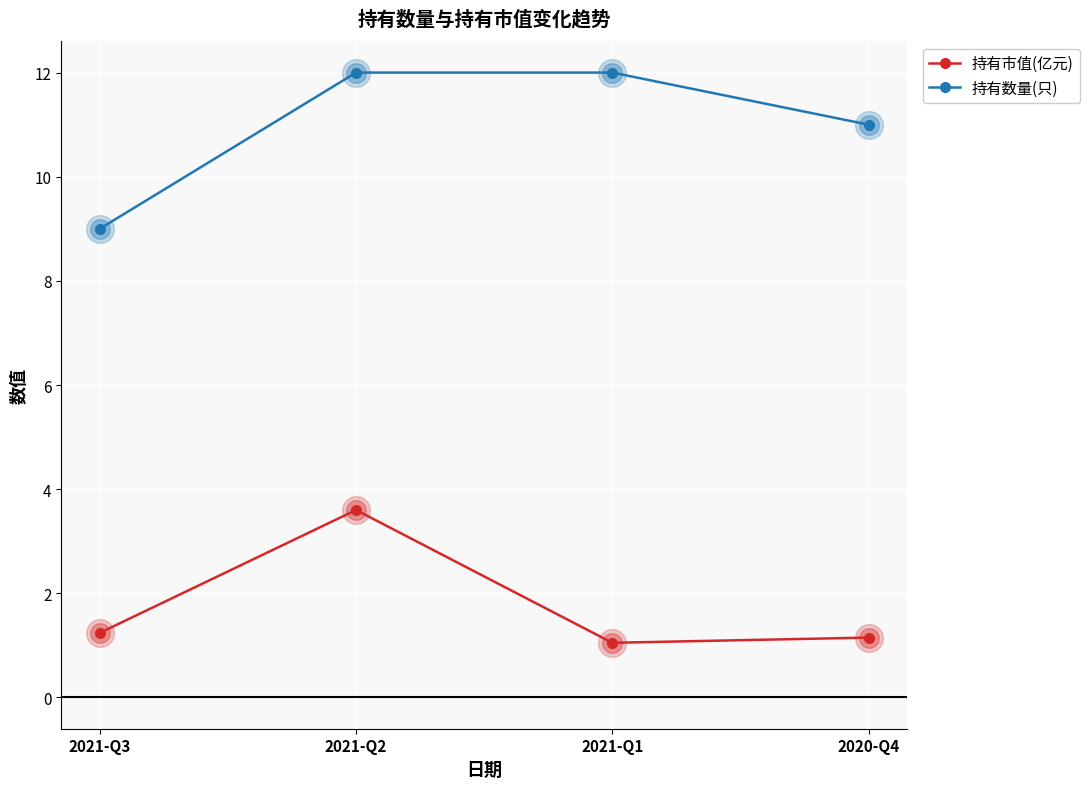

Which series changed the most between 2021-Q2 and 2021-Q1?

持有市值(亿元)